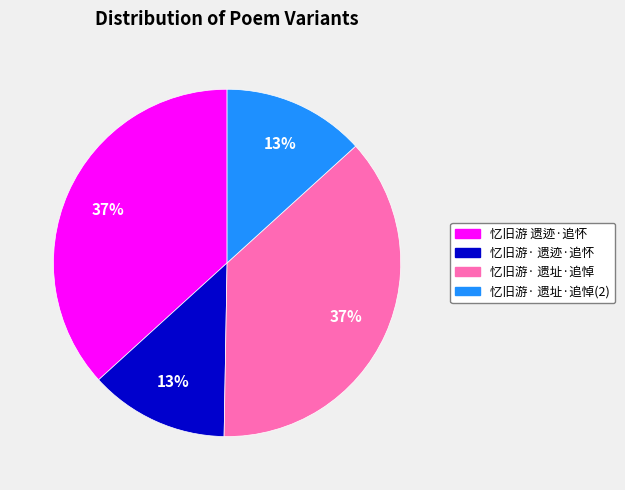

What percentage is the 忆旧游 遗迹·追怀 slice, to the nearest percent?

37%